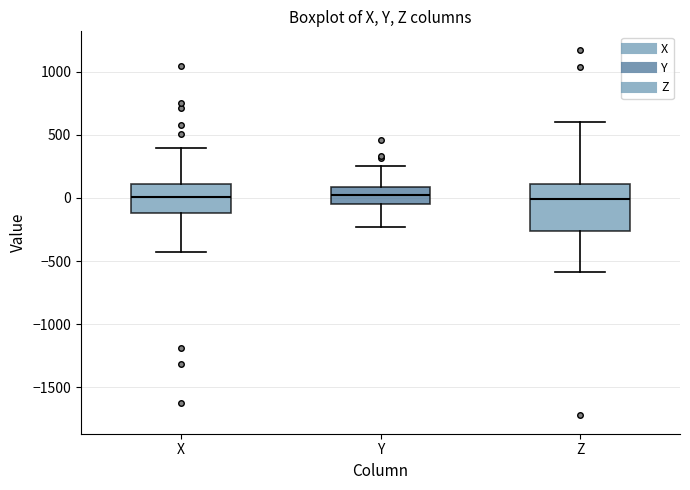

Comparing the boxes themselves (not the whiskers), which one is the tallest?

Z